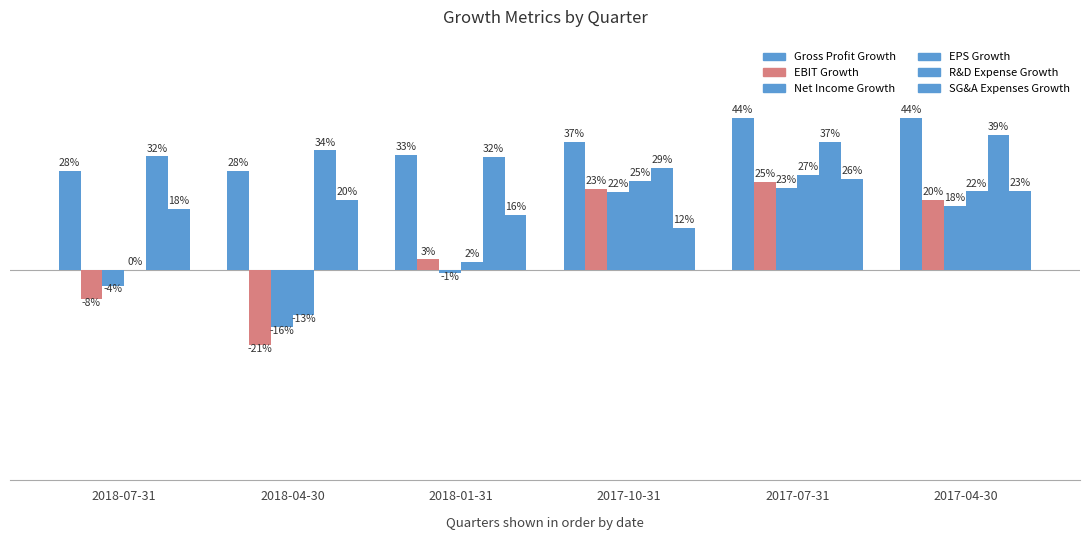

List the series in order of their peak value, highest first.

Gross Profit Growth, R&D Expense Growth, EPS Growth, SG&A Expenses Growth, EBIT Growth, Net Income Growth